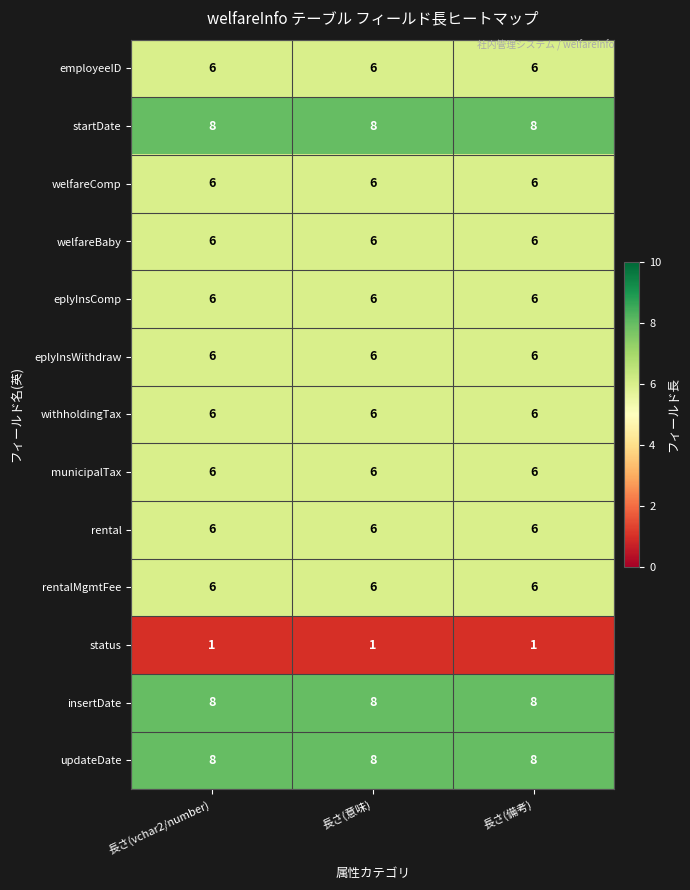

What is the greatest value displayed?

8